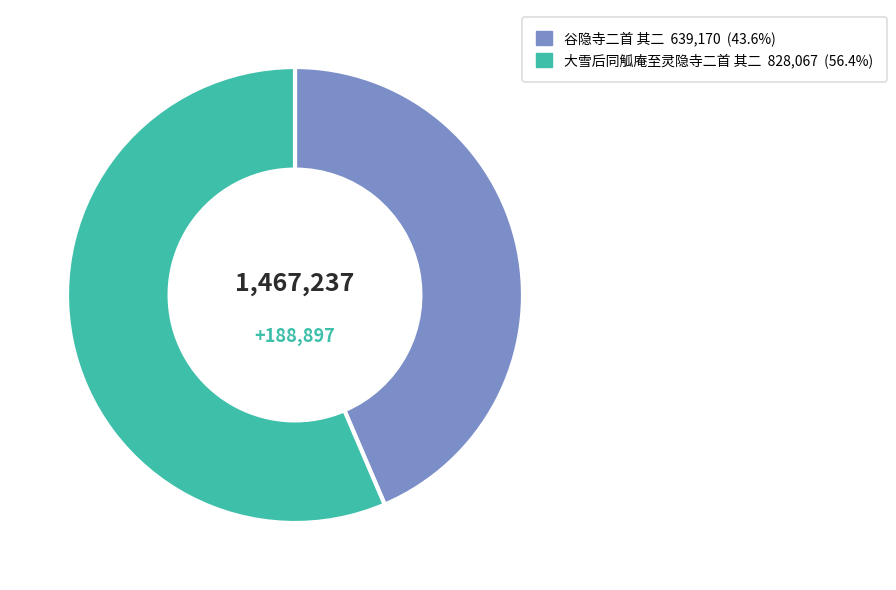

Combined, do 大雪后同觚庵至灵隐寺二首 其二 and 谷隐寺二首 其二 account for over 50%?

Yes